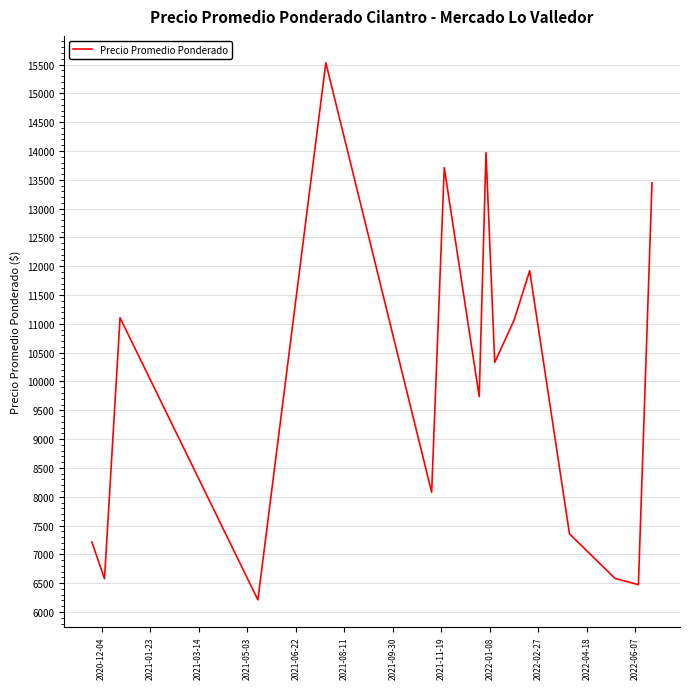

Is this an area chart (filled region under the line)?

No